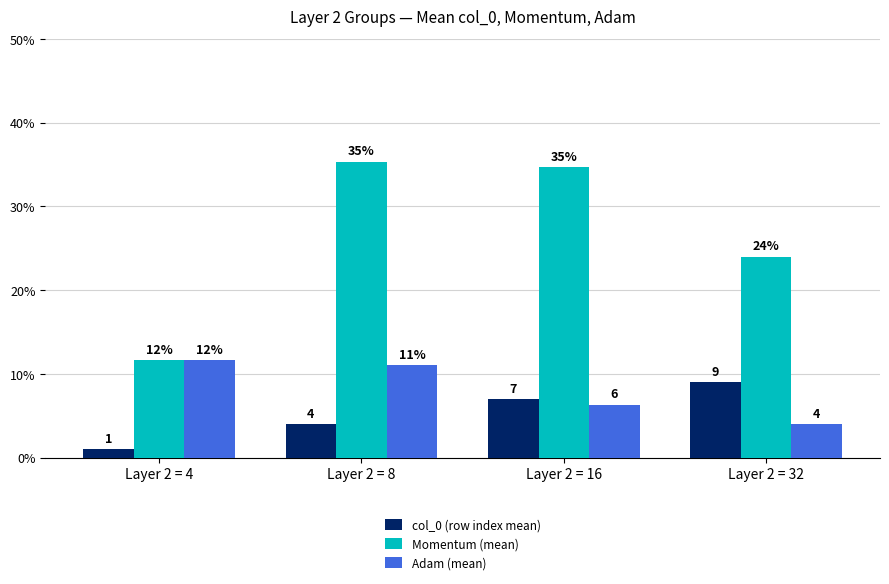

What is the total value across all series at Layer 2 = 16?

48.0